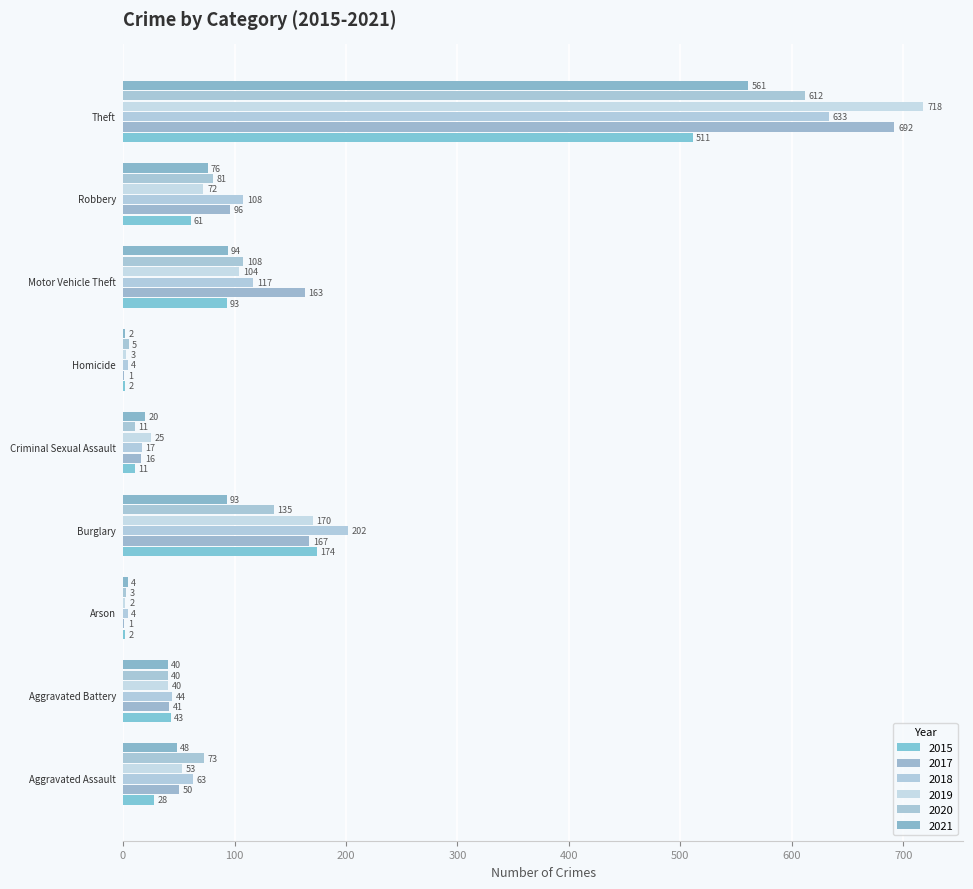

Count the number of categories in the chart.

9